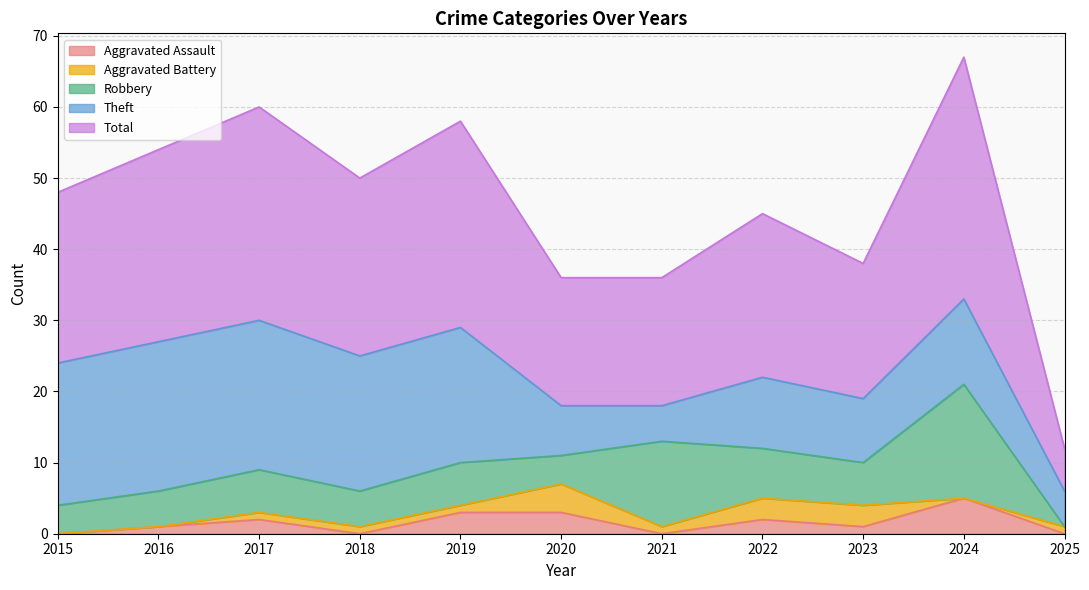

Rank the series by their maximum value, from lowest to highest.

Aggravated Battery, Aggravated Assault, Robbery, Theft, Total